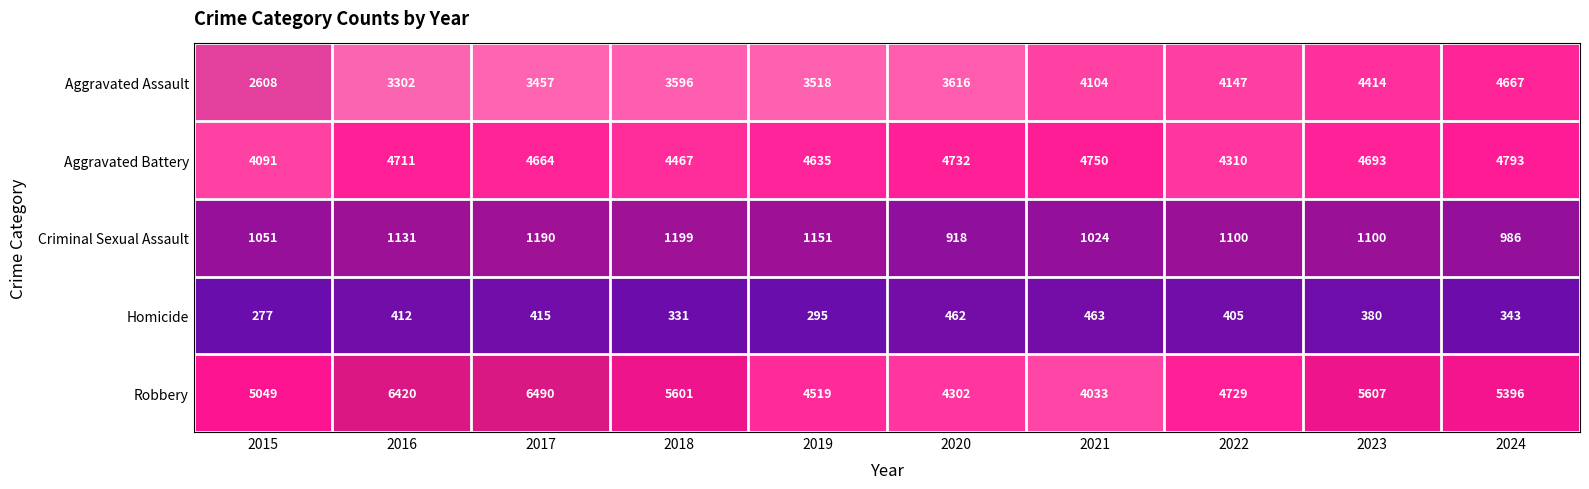

Which label corresponds to the largest value in the chart?

2017